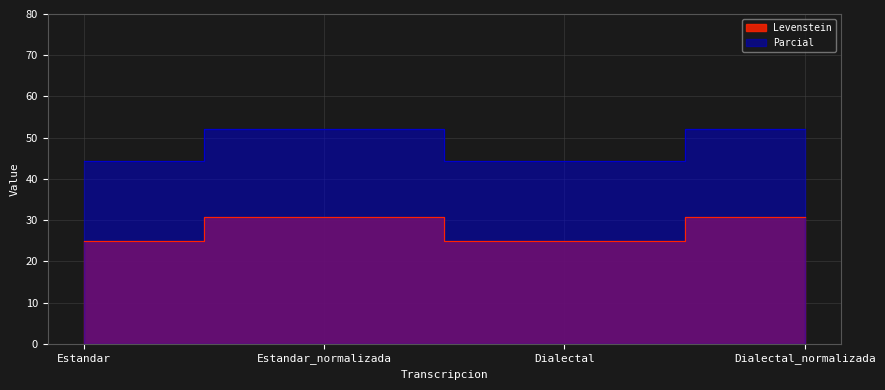

True or false: Parcial and Levenstein cross at least once.

False